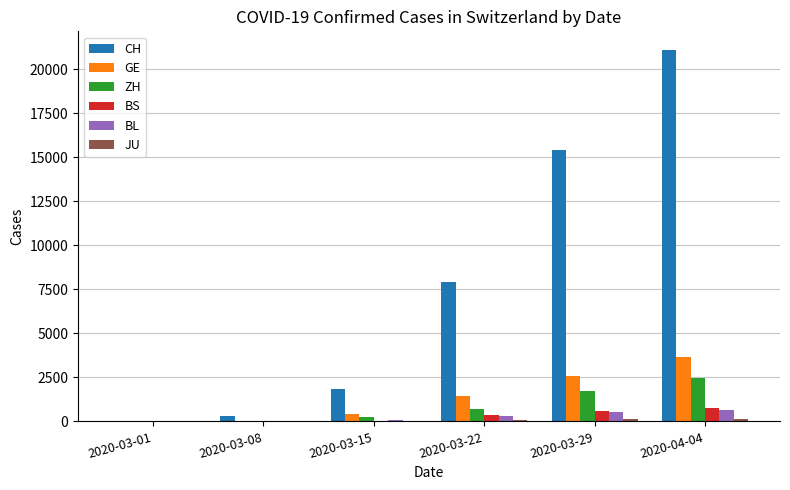

Which series changed the most between 2020-03-08 and 2020-04-04?

CH